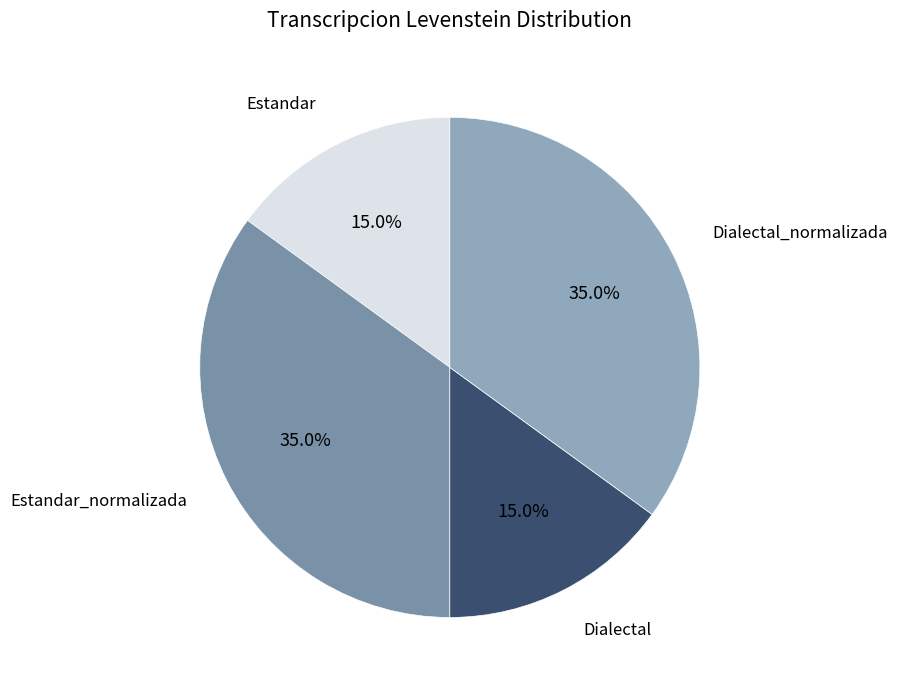

How many slices are in this pie chart?

4